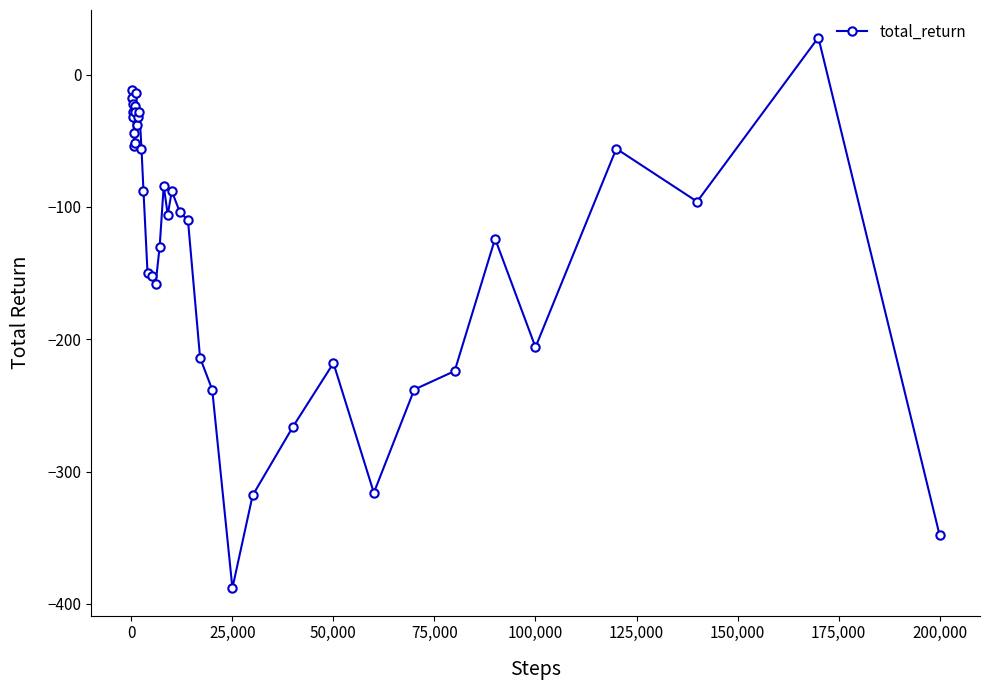

True or false: there are more than 2 points higher than both neighbors.

True